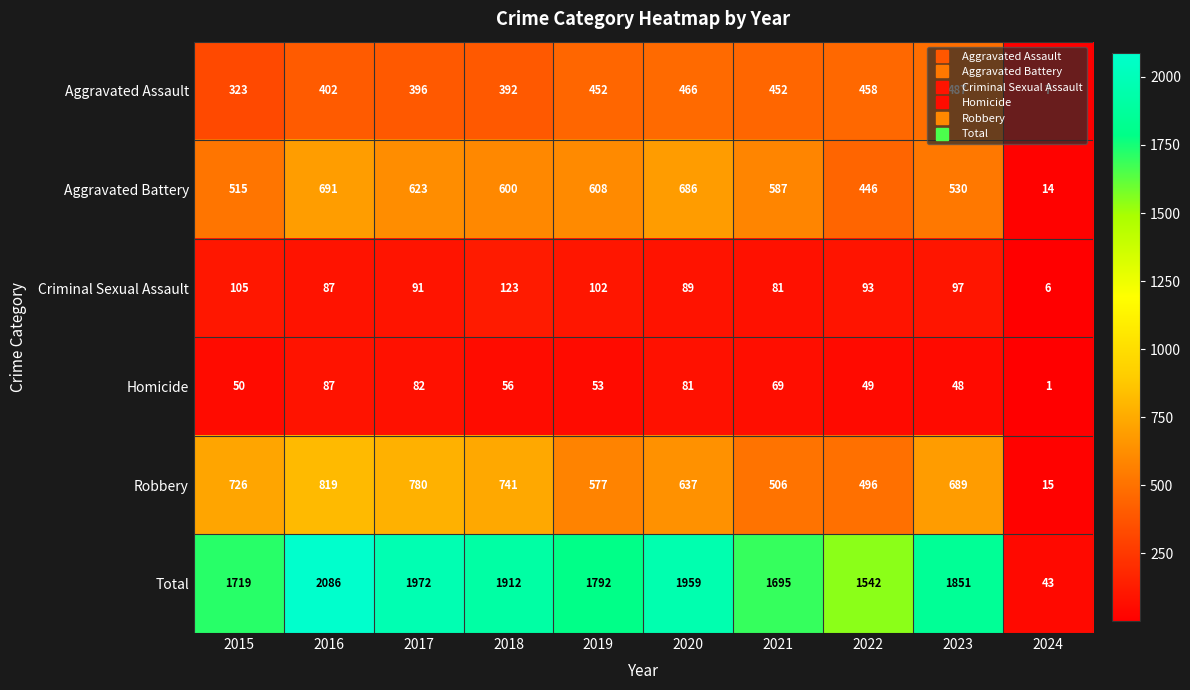

How many categories are shown in the chart?

10